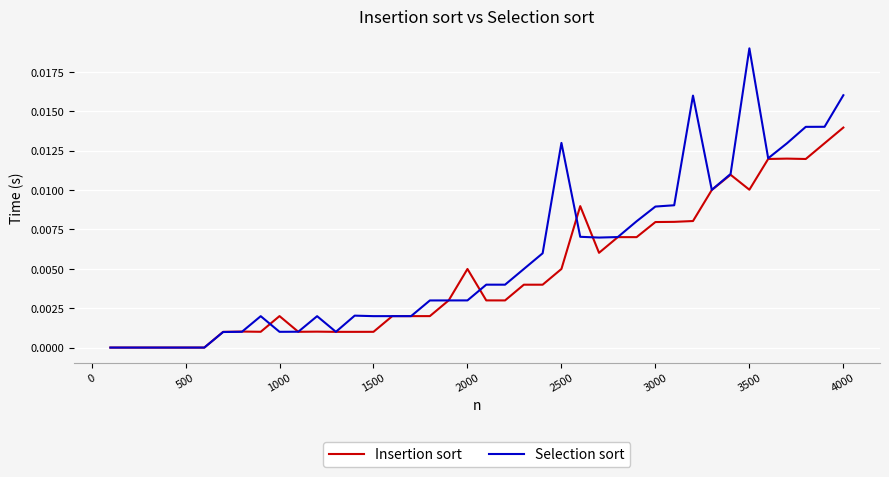

Which series has the largest total across all categories?

Selection sort